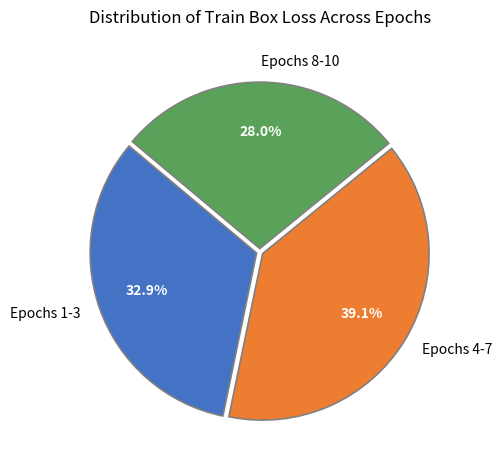

What is the total percentage of Epochs 4-7 and Epochs 8-10?

67.1%